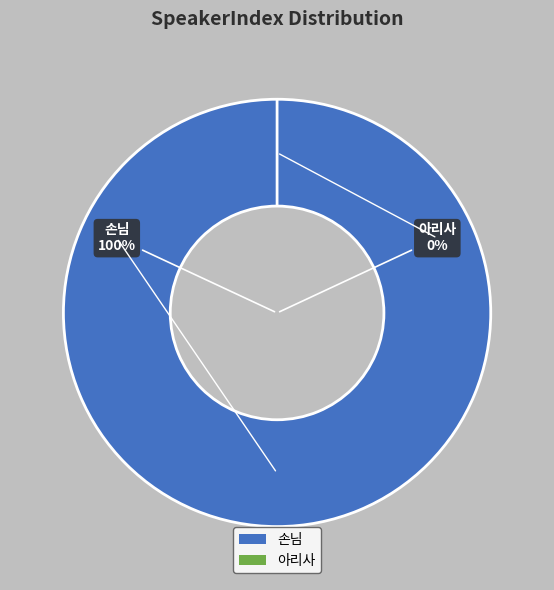

What is the change in value from 손님 to 아리사?

-3